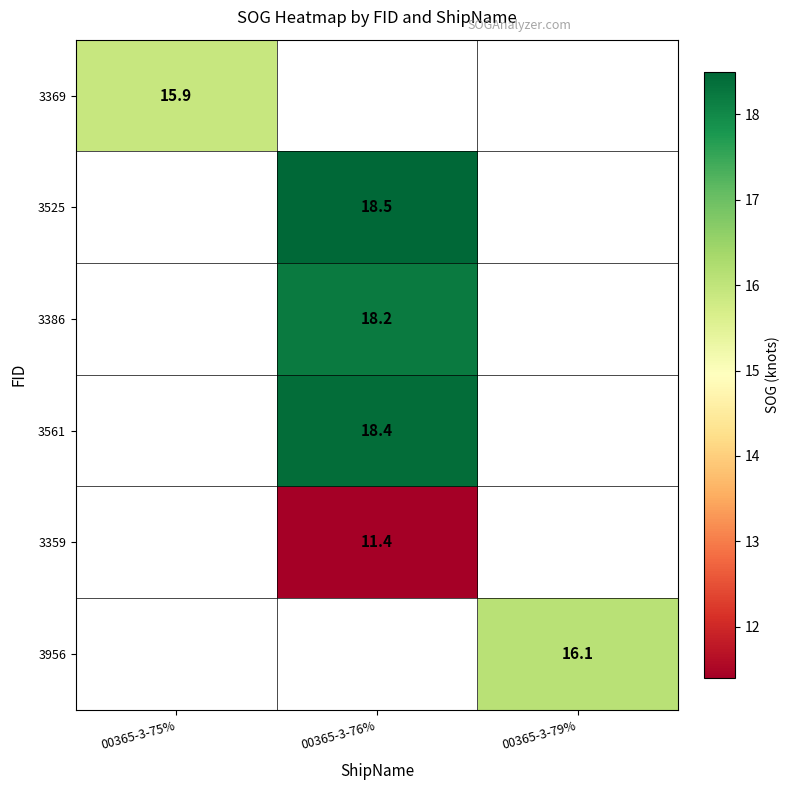

The 3359 series shows 11.4 at 00365-3-76%. True or false?

True